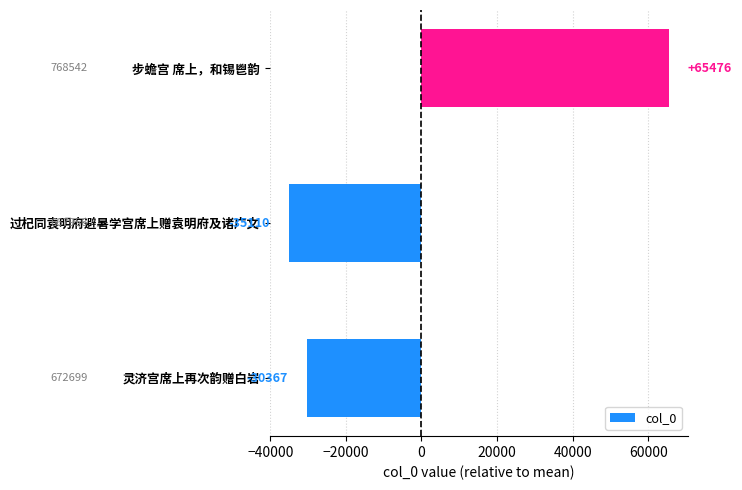

How many values exceed -30366?

1